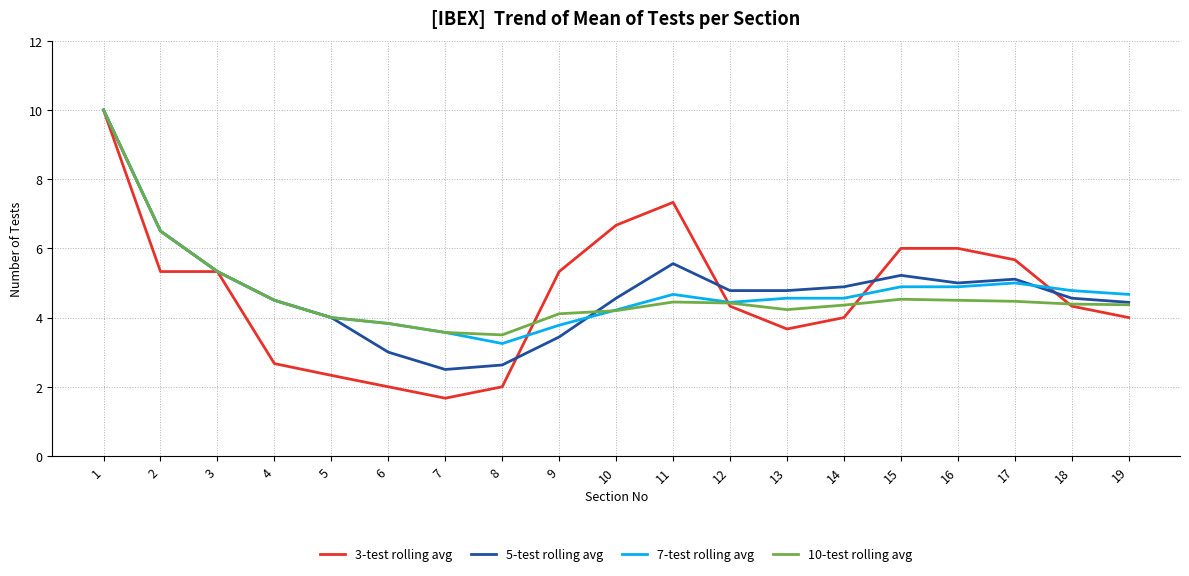

True or false: 5-test rolling avg has a value of 5.3 at 3.

True